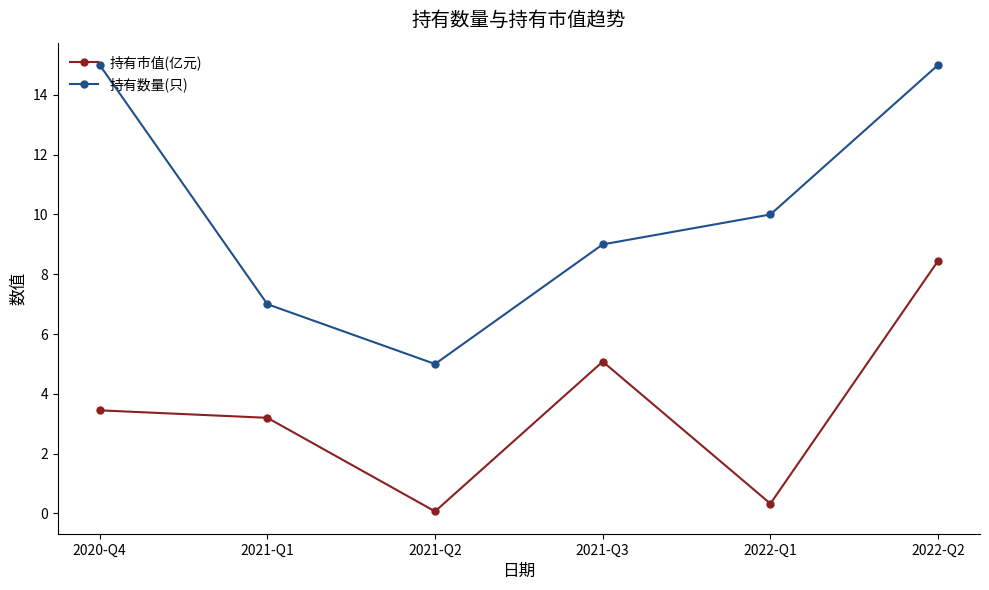

Where does the 持有数量(只) series first go above 10?

2020-Q4